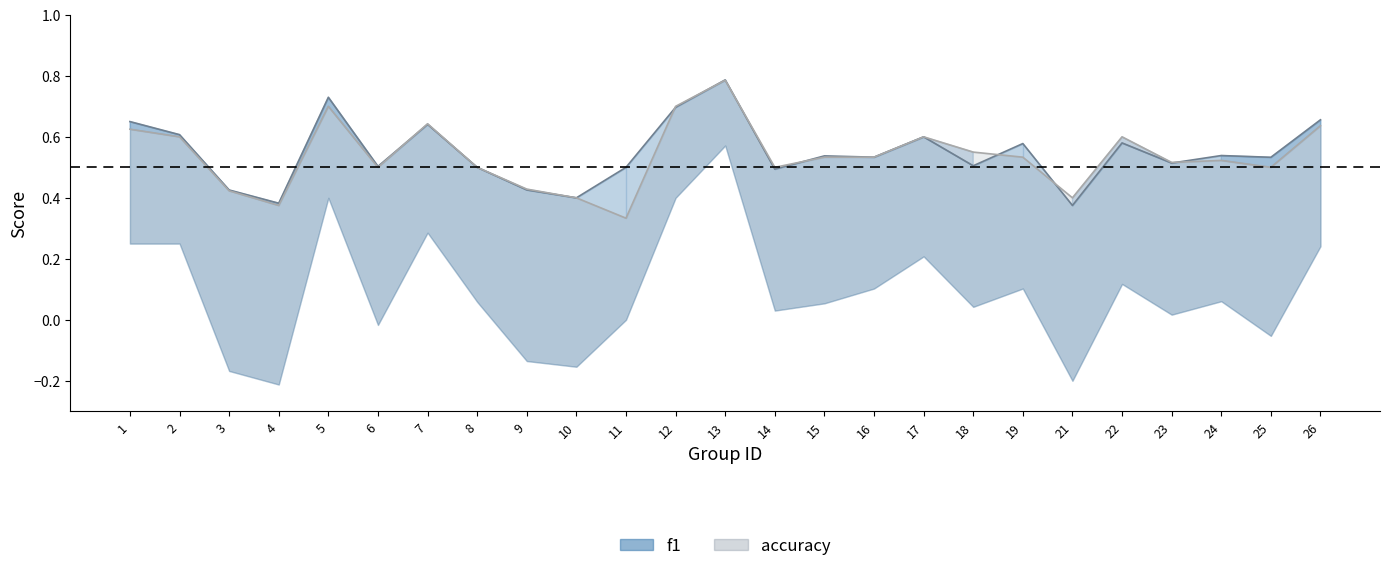

What is the difference between the maximum and second lowest values in the f1 series?

0.4